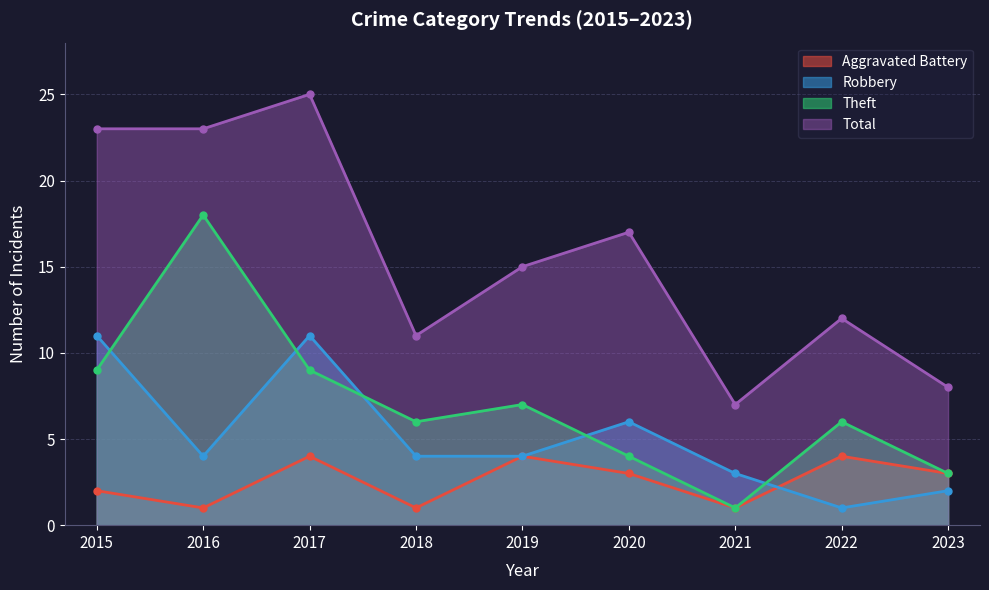

Which series has the largest range (max minus min)?

Total